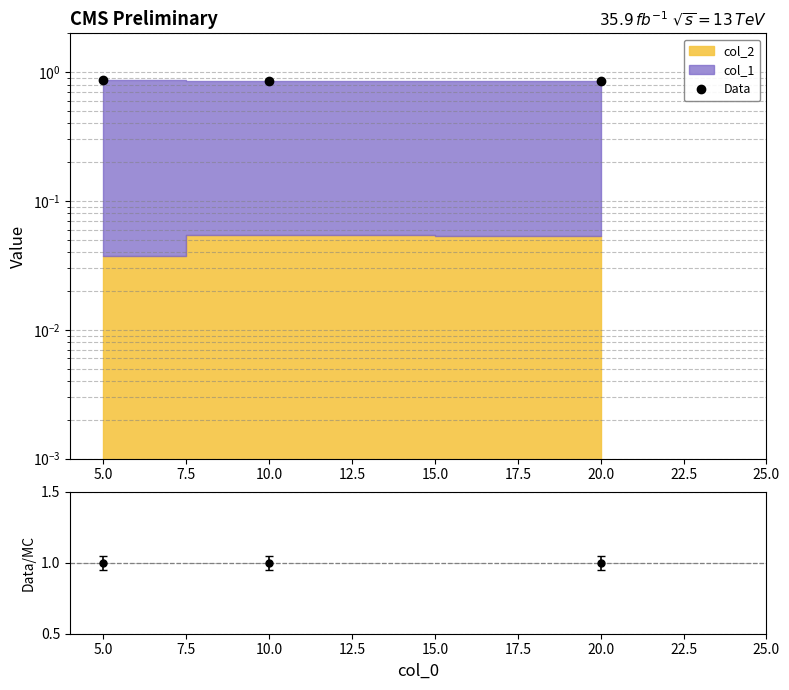

True or false: the data shows 0.9 at 10.0.

True